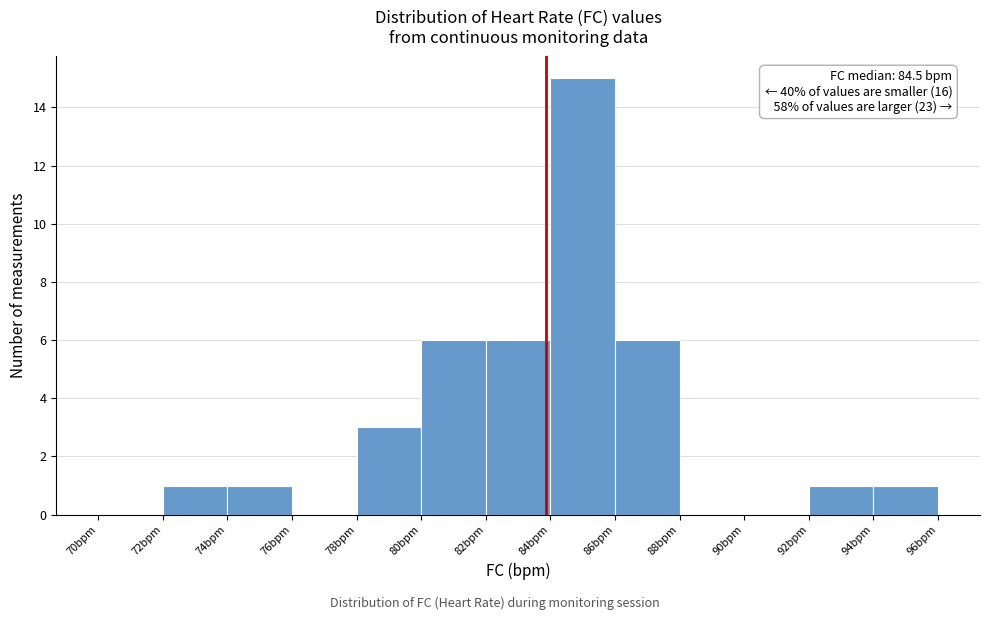

Over which range of the x-axis is the bar tallest?

84 to 86